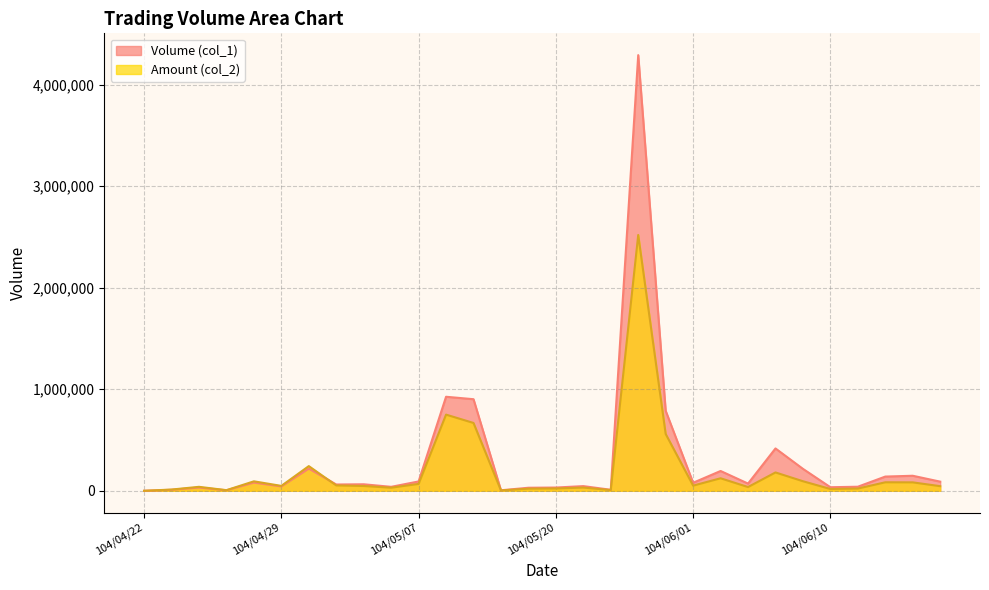

What is the approximate value of Volume (col_1) at 104/06/03?

195000